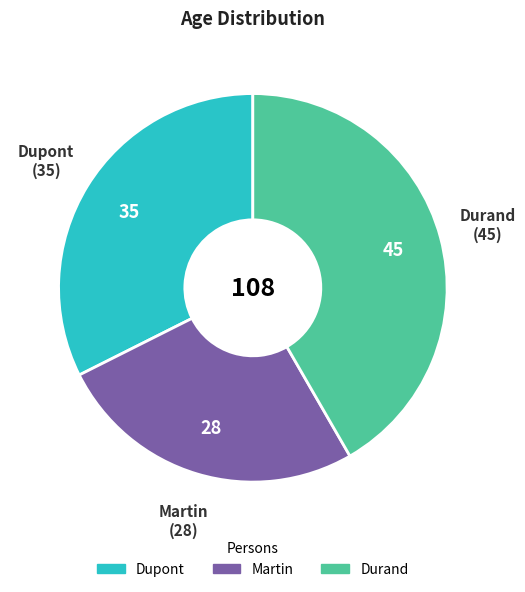

Is there any slice that represents more than half of the pie?

No